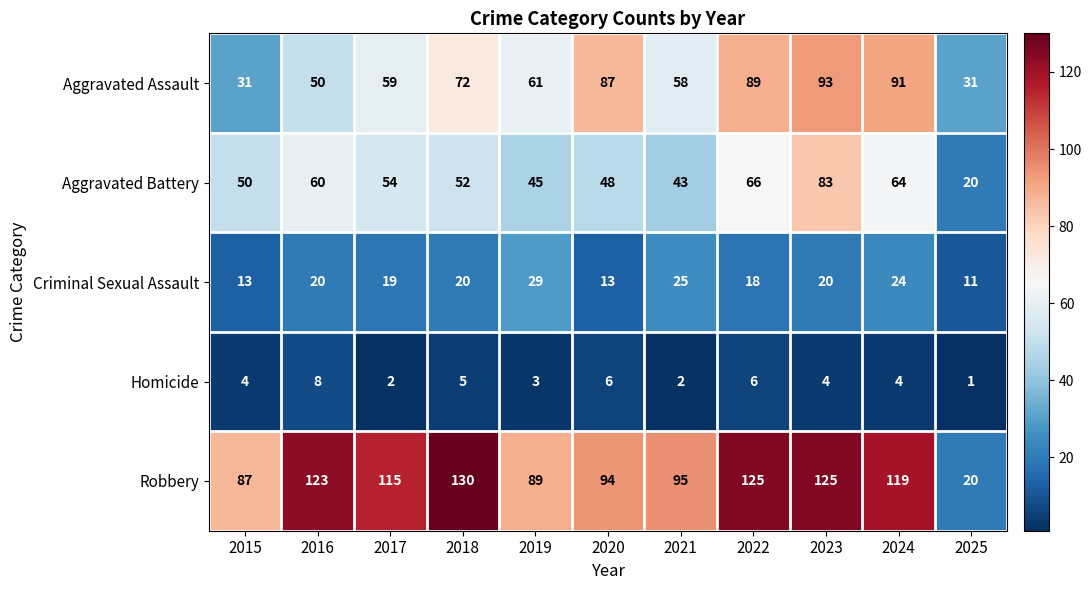

At which label does Aggravated Battery first exceed 52?

2016